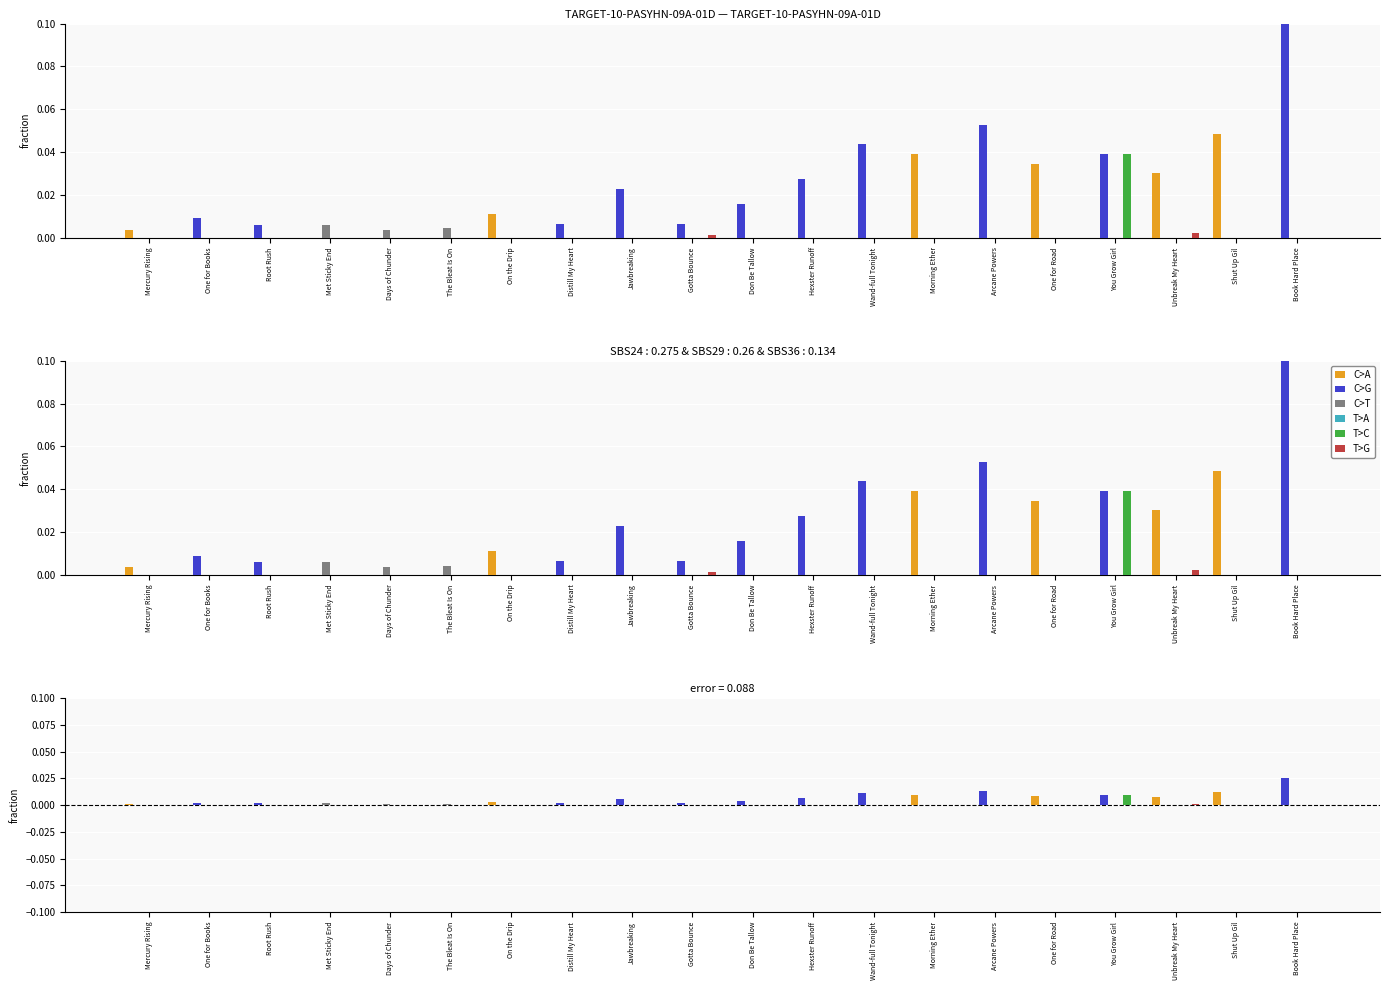

Which series has the largest total across all categories?

C>G